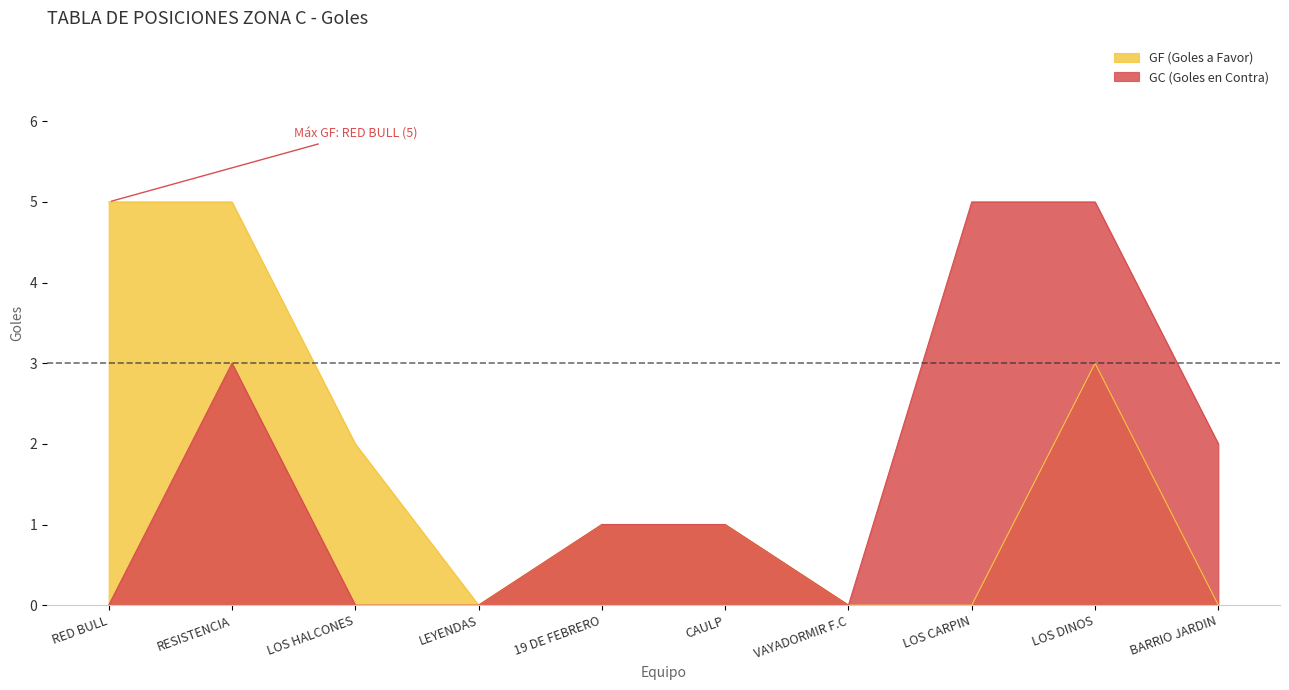

True or false: GC has a value of 3 at RESISTENCIA.

True